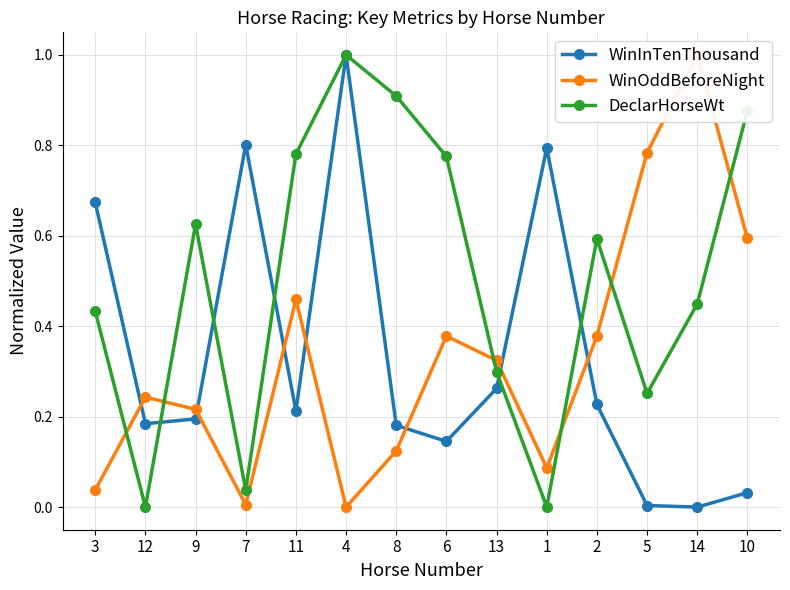

Where is WinOddBeforeNight nearest to the value 0?

4